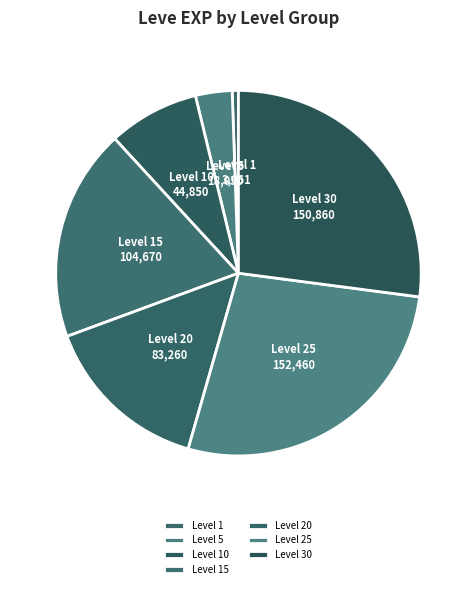

Combined, do Level 5 and Level 20 account for over 50%?

No